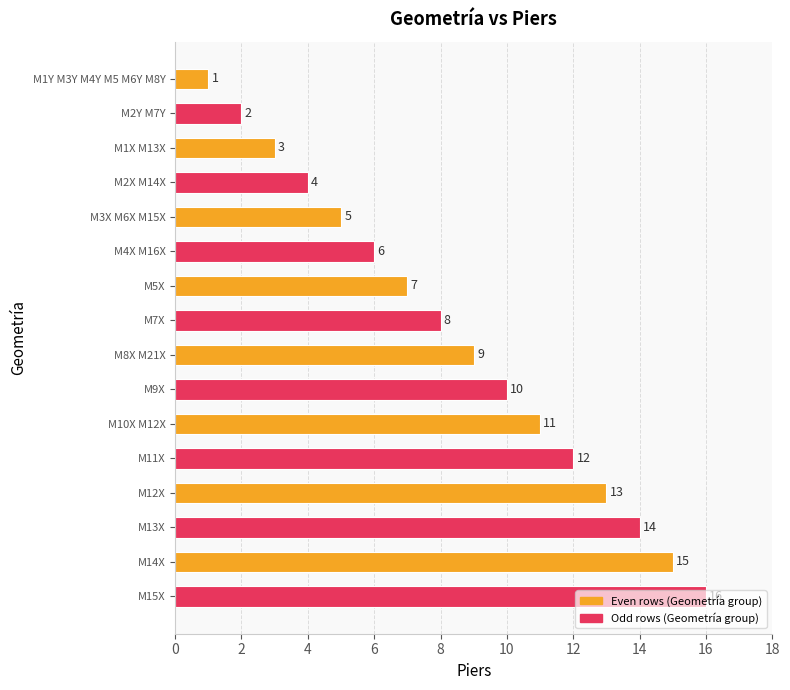

The value at M10X M12X is 11. True or false?

True